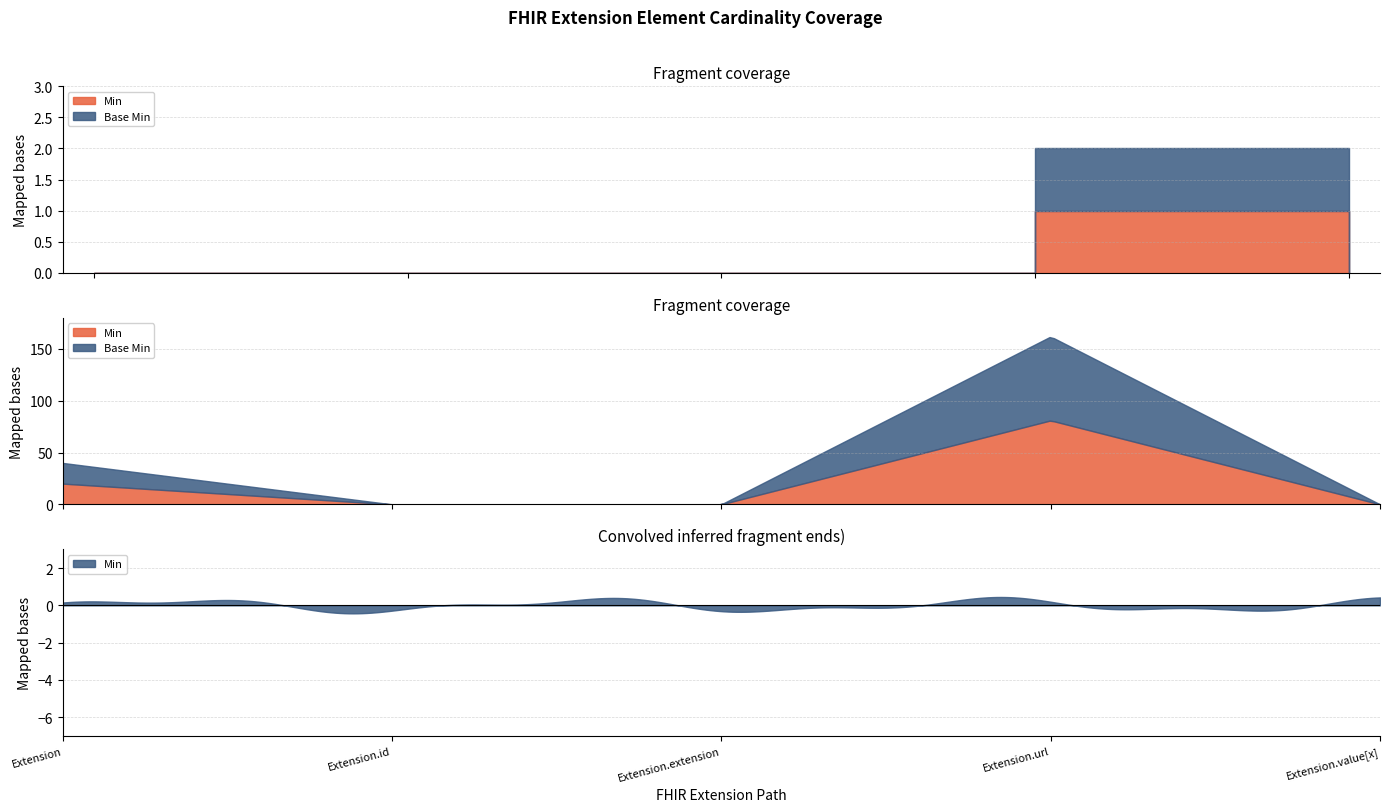

True or false: Base Min has a value of 0 at Extension.extension.

True